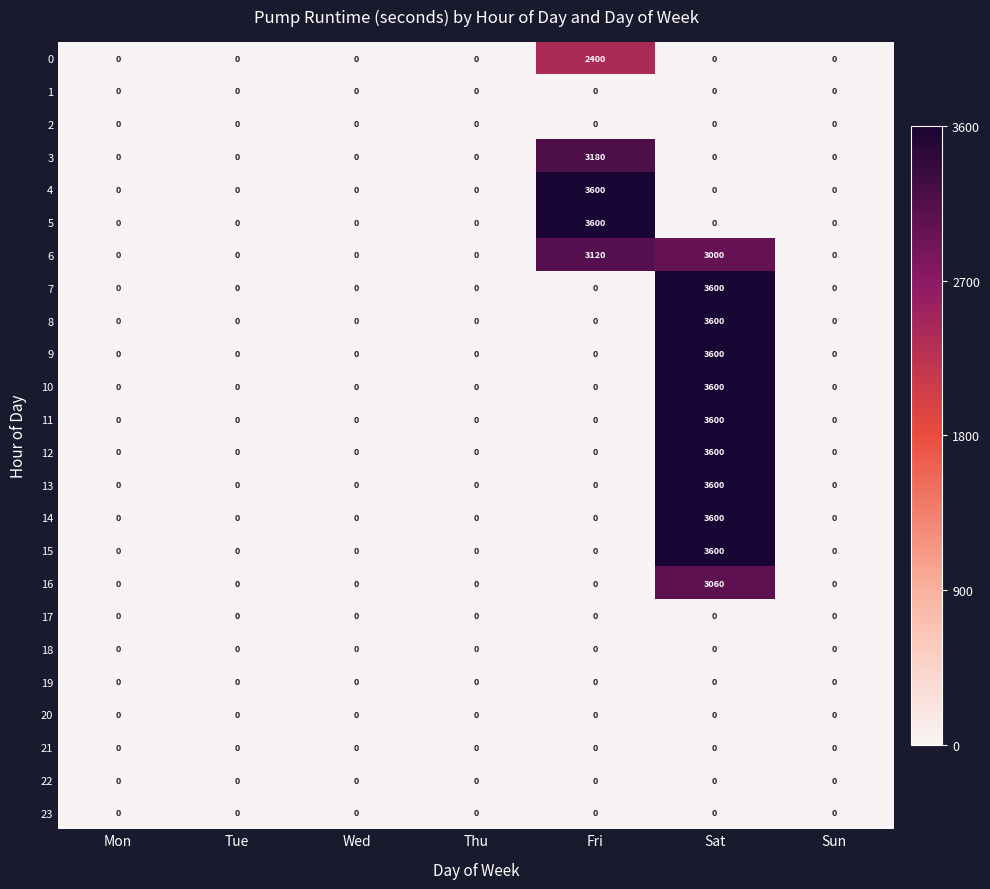

True or false: 7 has a value of 0 at Tue.

True